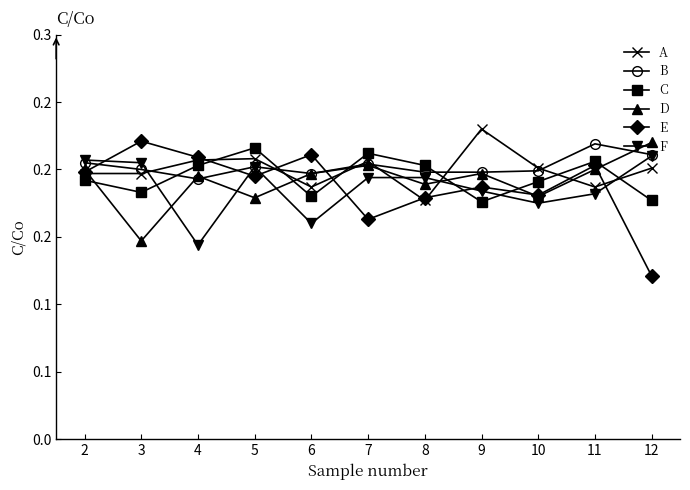

At which category does A reach its first local peak?

5